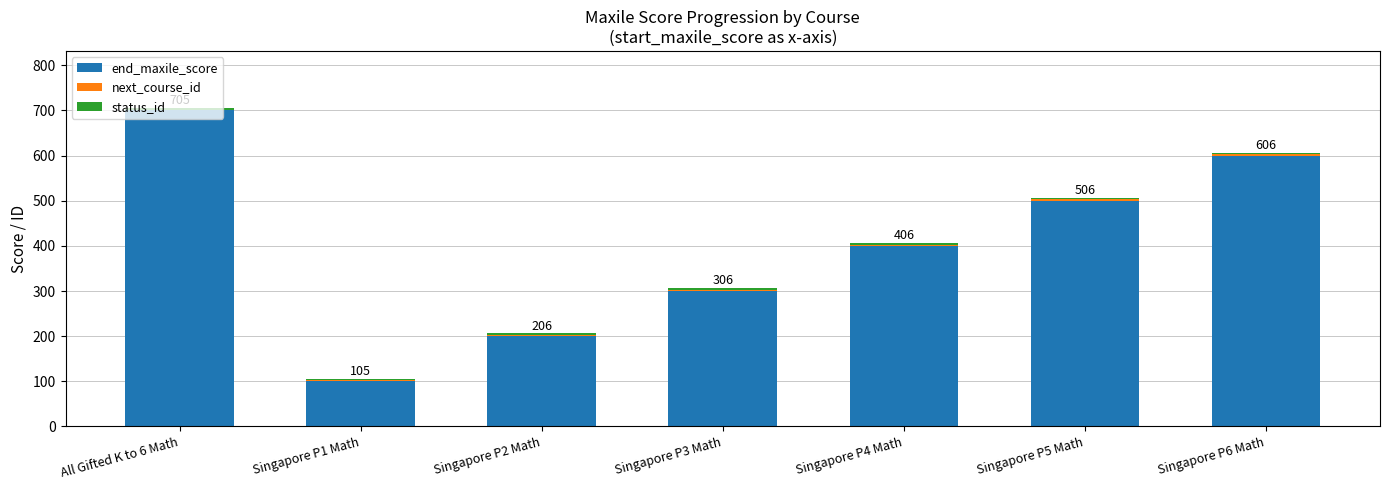

Which category has the highest value in the end_maxile_score series?

All Gifted K to 6 Math